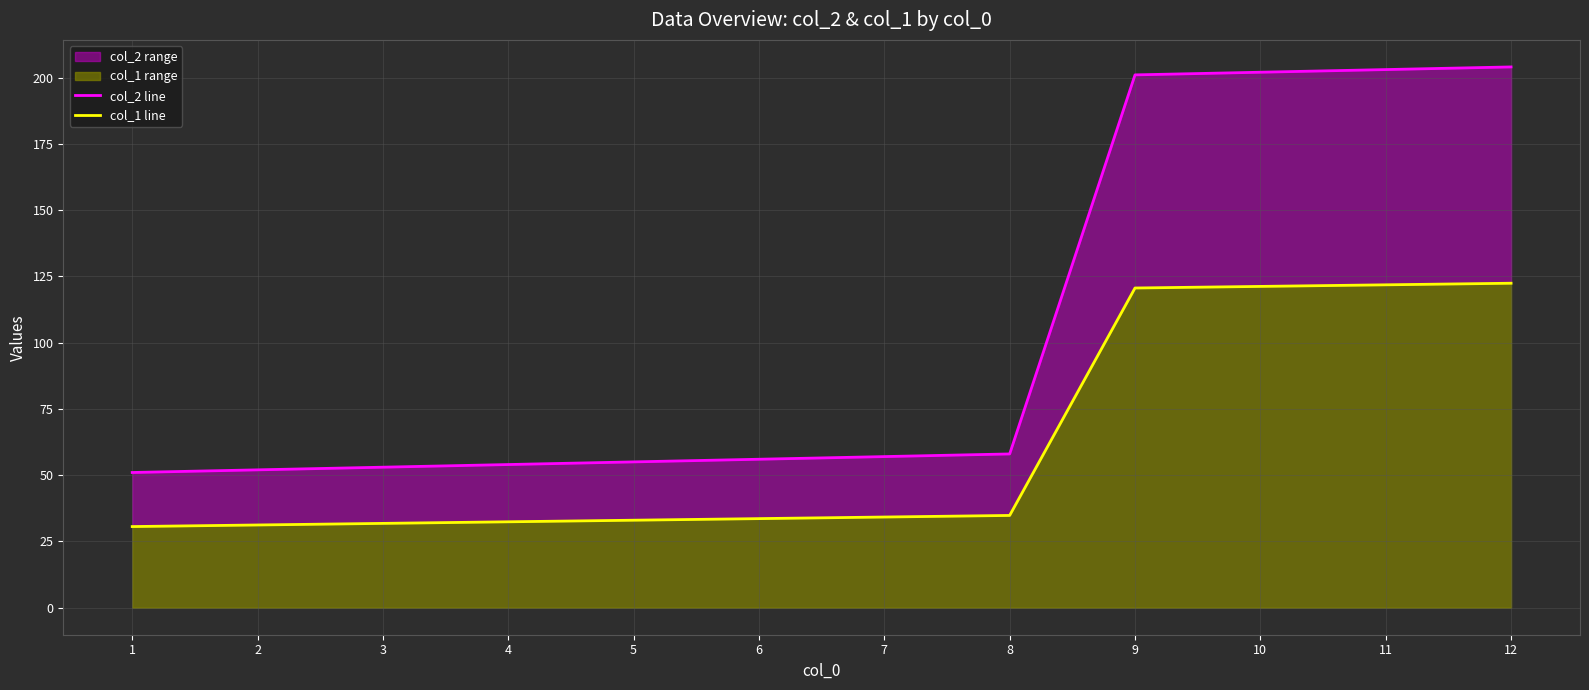

True or false: col_1 line and col_2 line intersect in this chart.

False